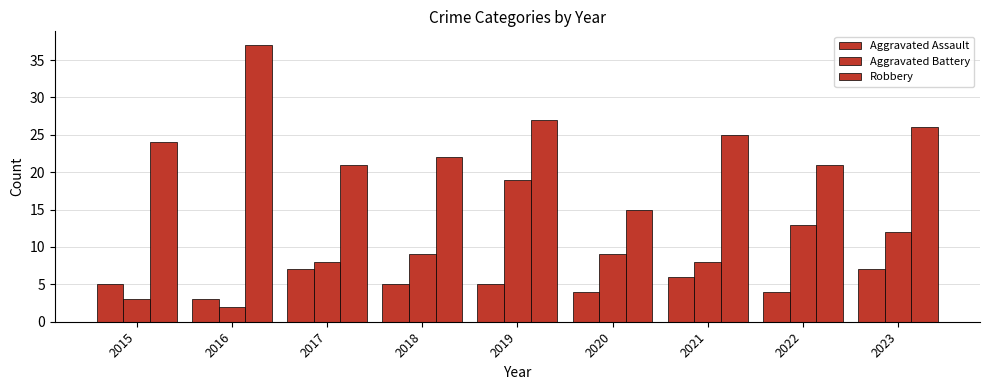

Which category has the highest value in the Robbery series?

2016